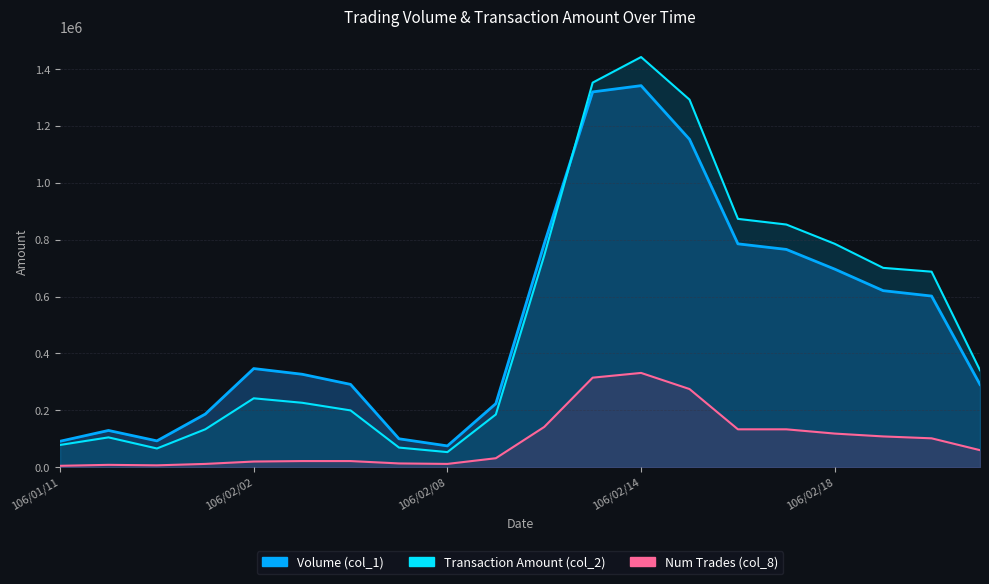

How many lines are shown in the chart?

3